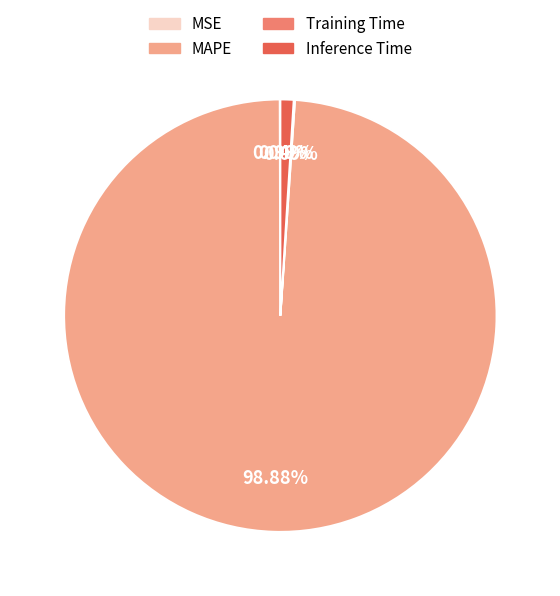

Approximately how many times larger is the value at MAPE compared to Inference Time?

99.9